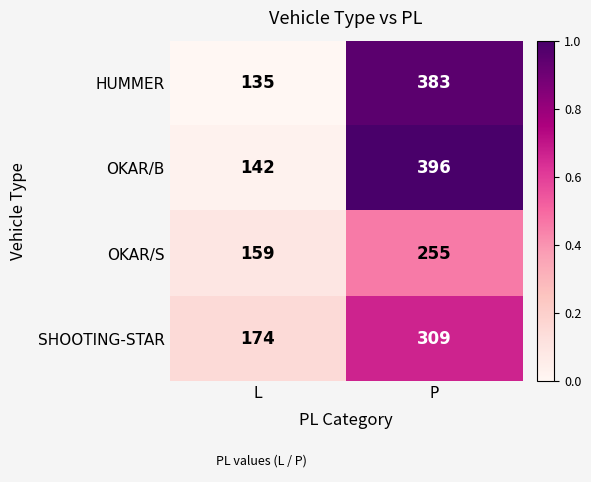

What is the total value across all series at L?

610